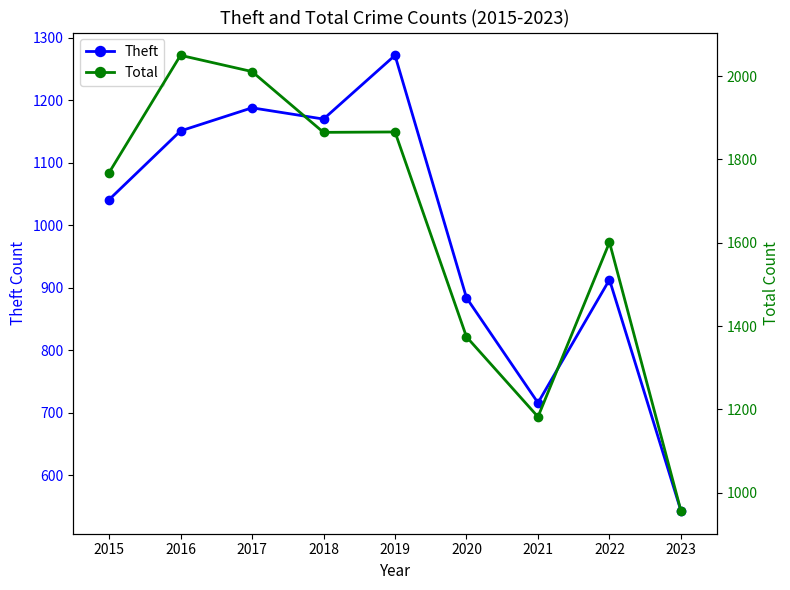

What is the difference between the maximum and minimum values in the Total series?

1094